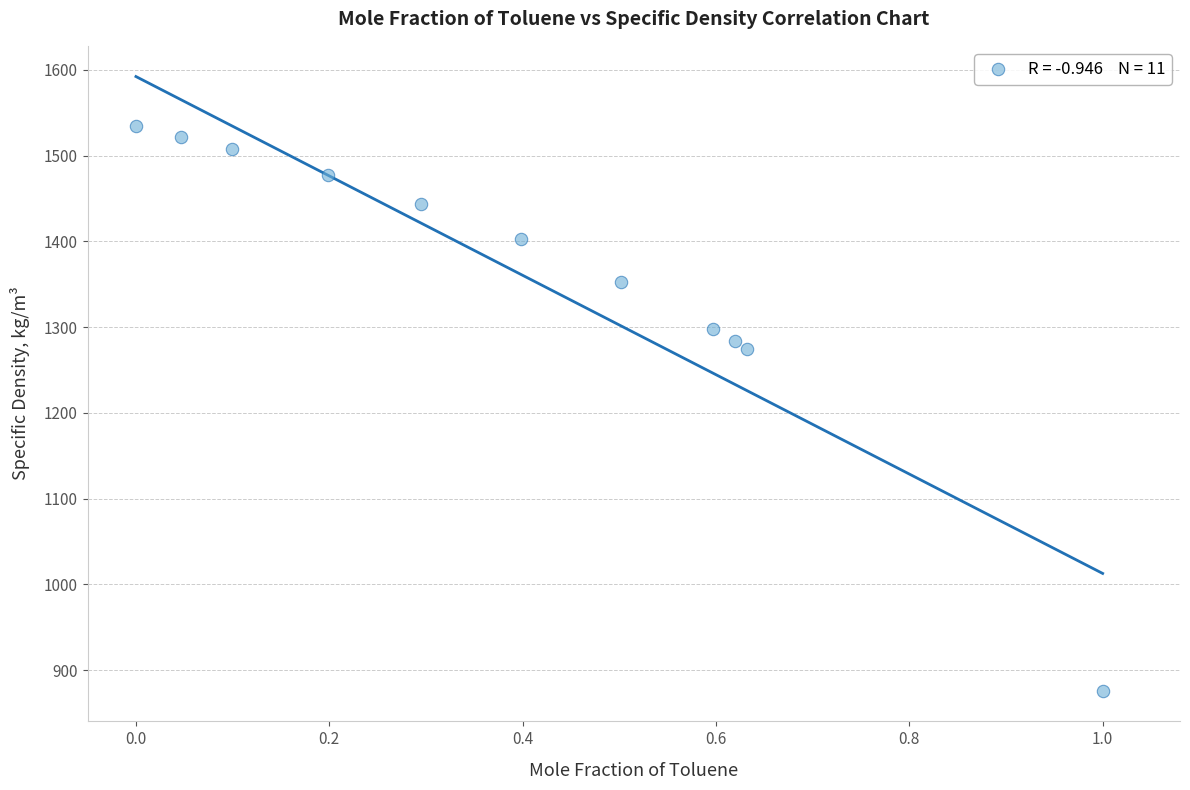

What is the range of X values (max minus min)?

1.0